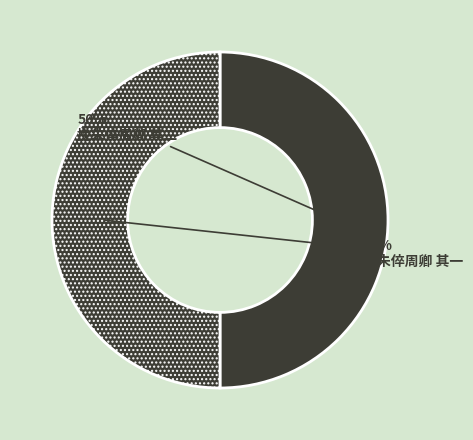

How much of the chart is everything except 挽朱倅周卿 其二?

50.0%